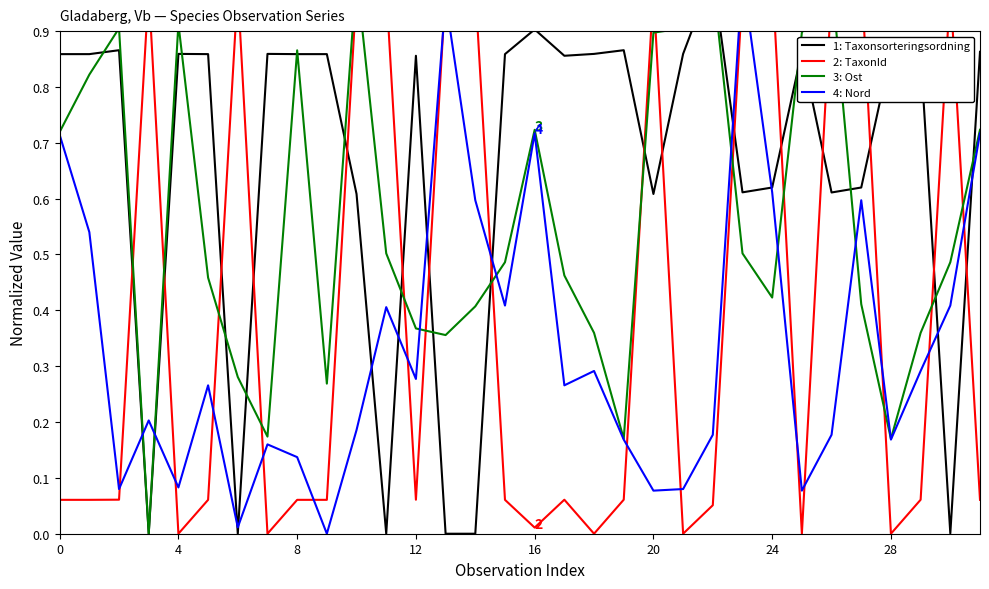

What is the label of the 1st point from the right?

31